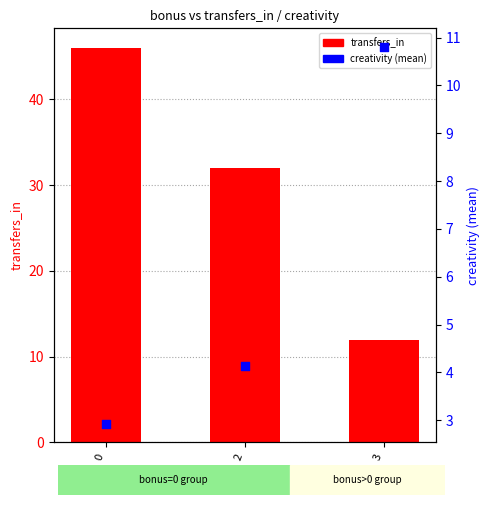

What are all the series names shown in the legend?

transfers_in, creativity